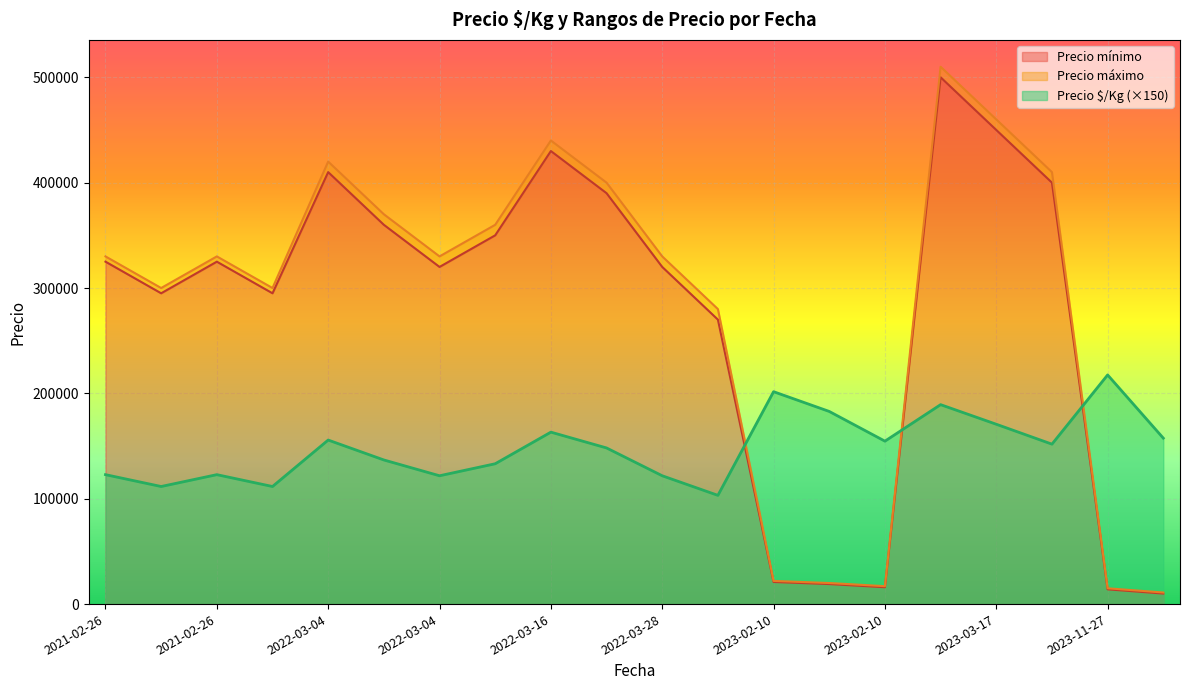

What is the maximum value for Precio $/Kg?

1450